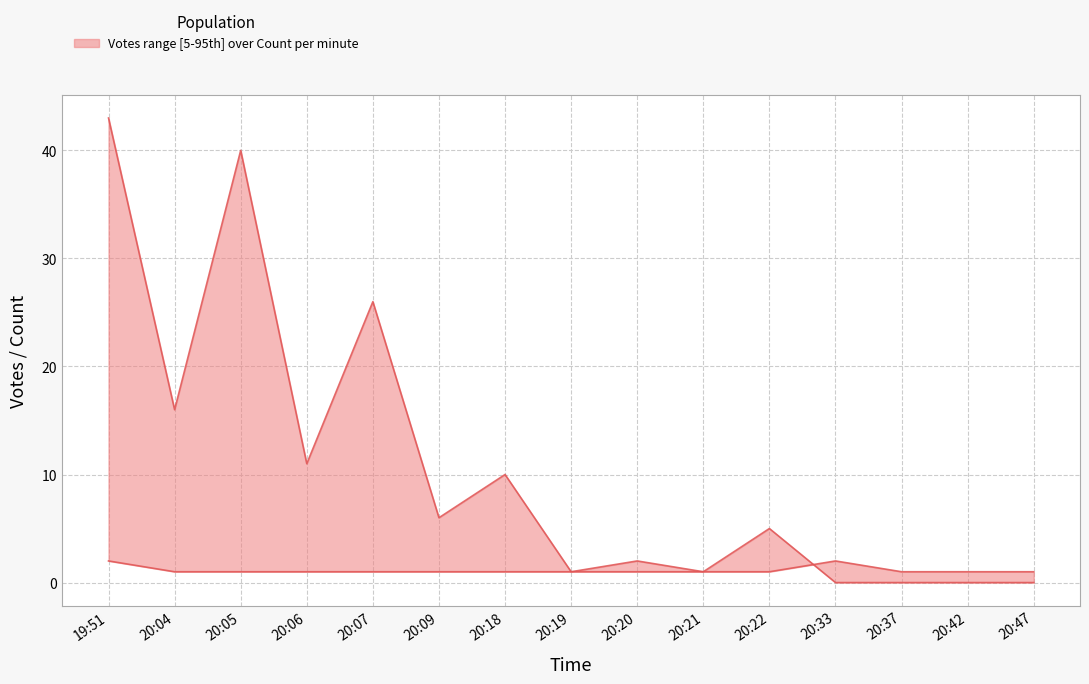

Which series has the widest spread of values?

Votes